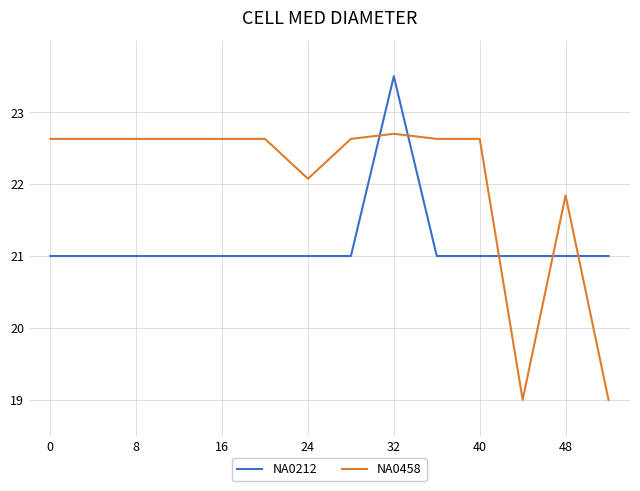

What is the minimum value for NA0458?

19.0